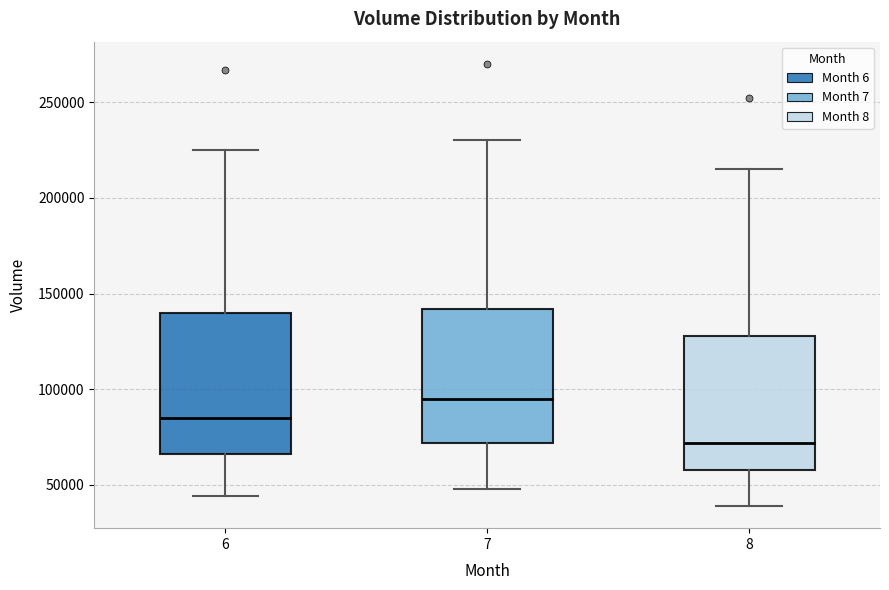

Reading left to right, read every box against the y-axis: the position of its median line, the range the box covers, and the ends of its whiskers. The values are not printed on the chart, so give them approximately, as read against the axis.

6: median 85000, box 65000 to 140000, whiskers 45000 to 225000
7: median 95000, box 70000 to 140000, whiskers 50000 to 230000
8: median 70000, box 60000 to 130000, whiskers 40000 to 215000